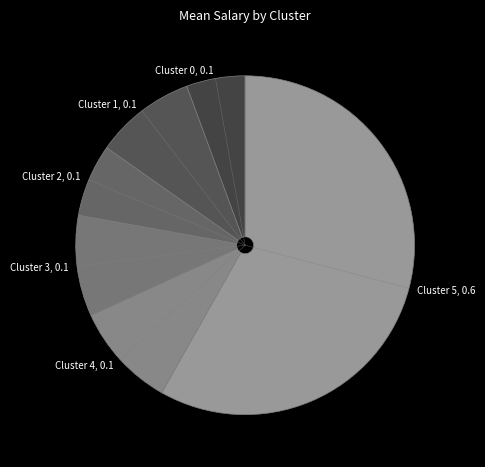

Is it true that Cluster 4 is 22% of the pie?

False